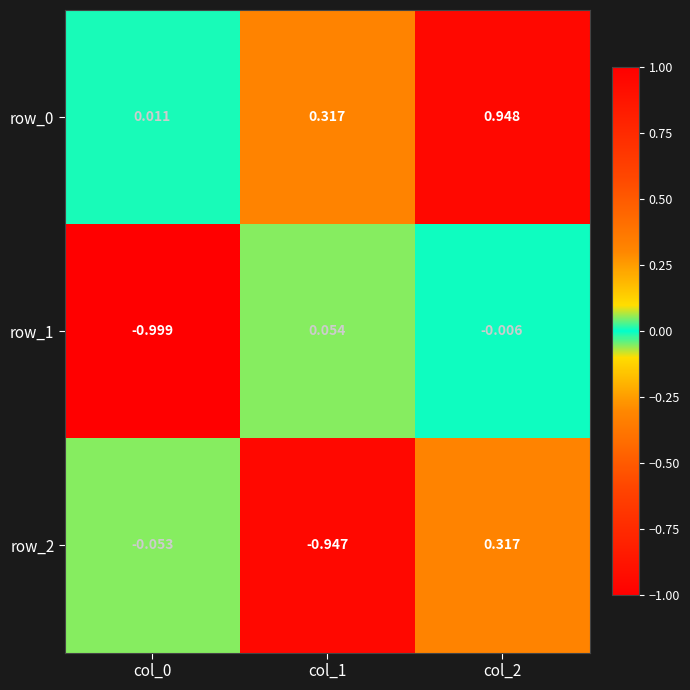

Is the value of row_2 at col_1 greater than the value of row_1 at col_2?

No